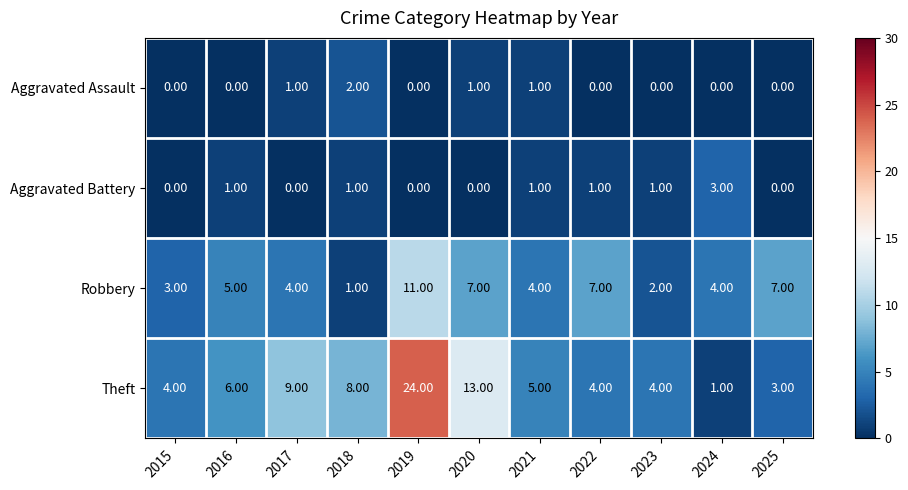

How many series are shown in this chart?

4